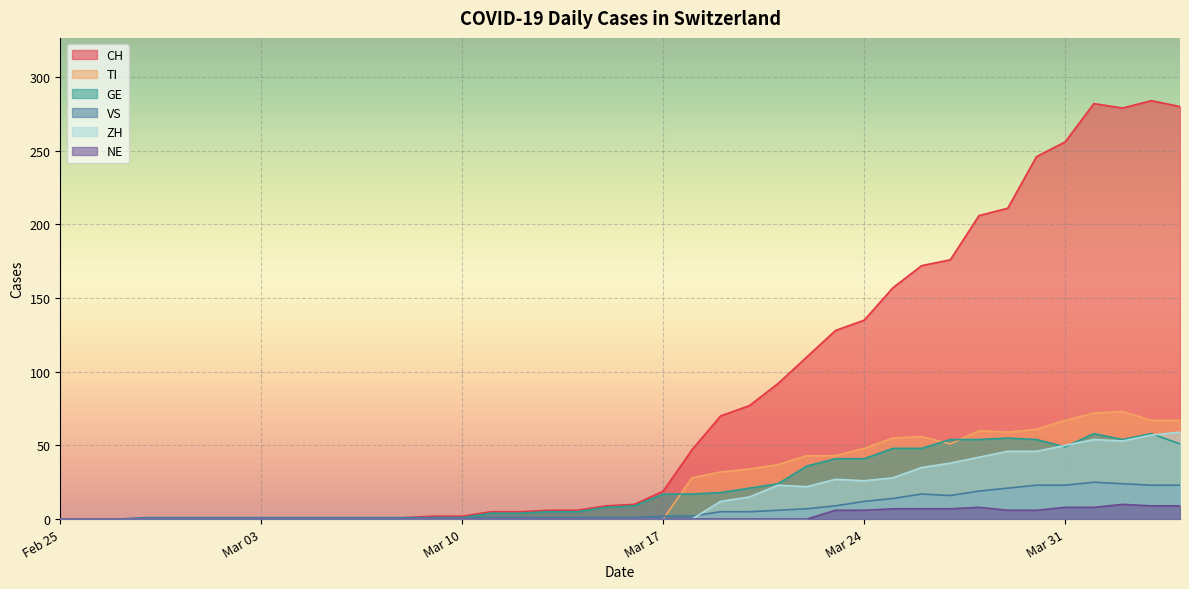

How many lines are shown in the chart?

6